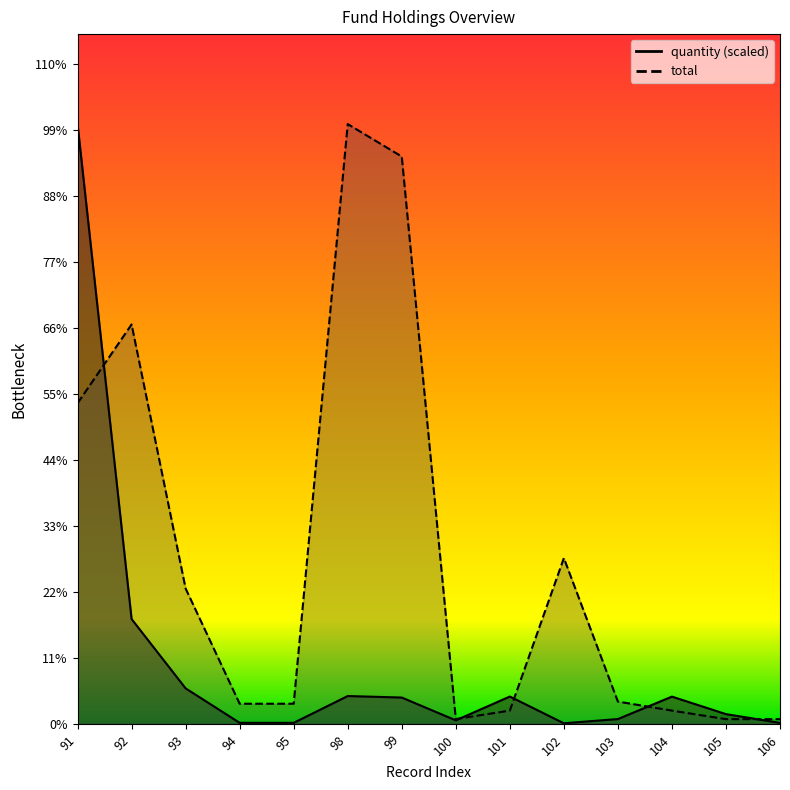

What is the sum of all quantity values?

648177.2